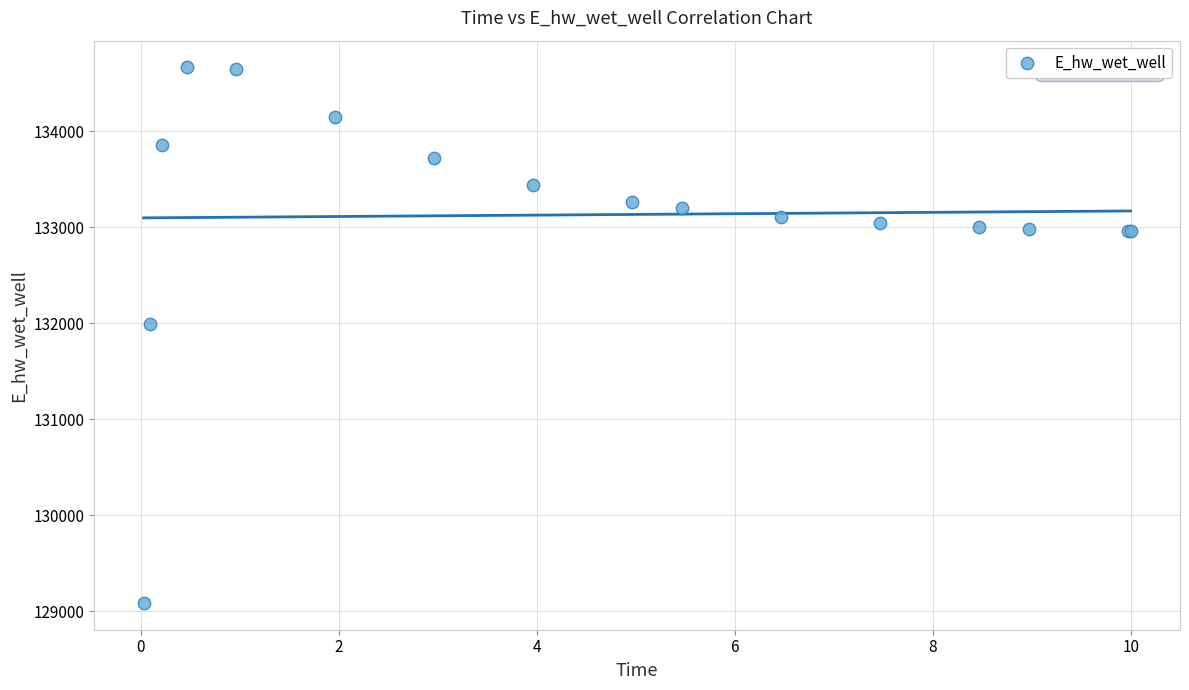

What Y value in the scatter plot is closest to 131875?

131996.7